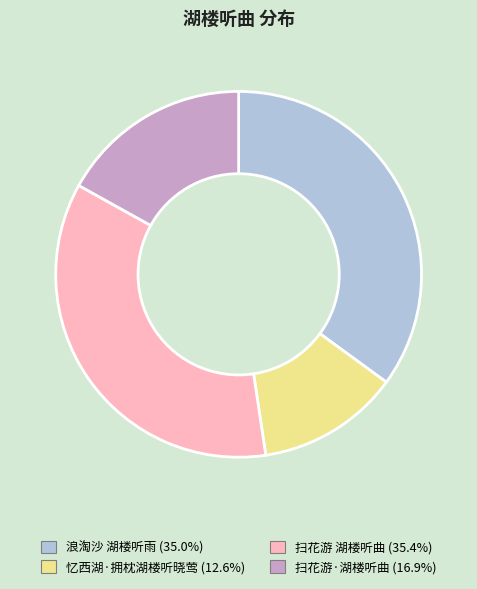

Is there a majority slice in this chart?

No